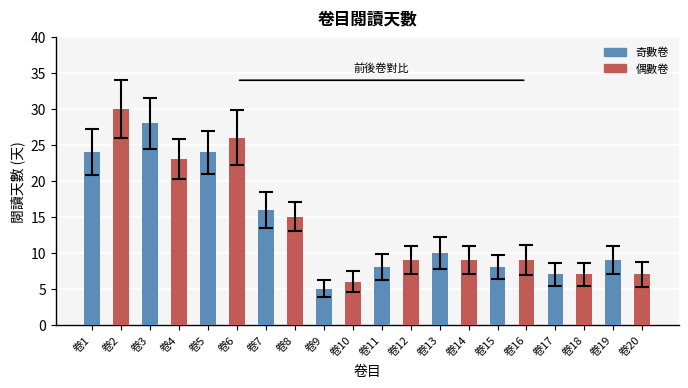

What is the value of the 19th bar from the left?

9